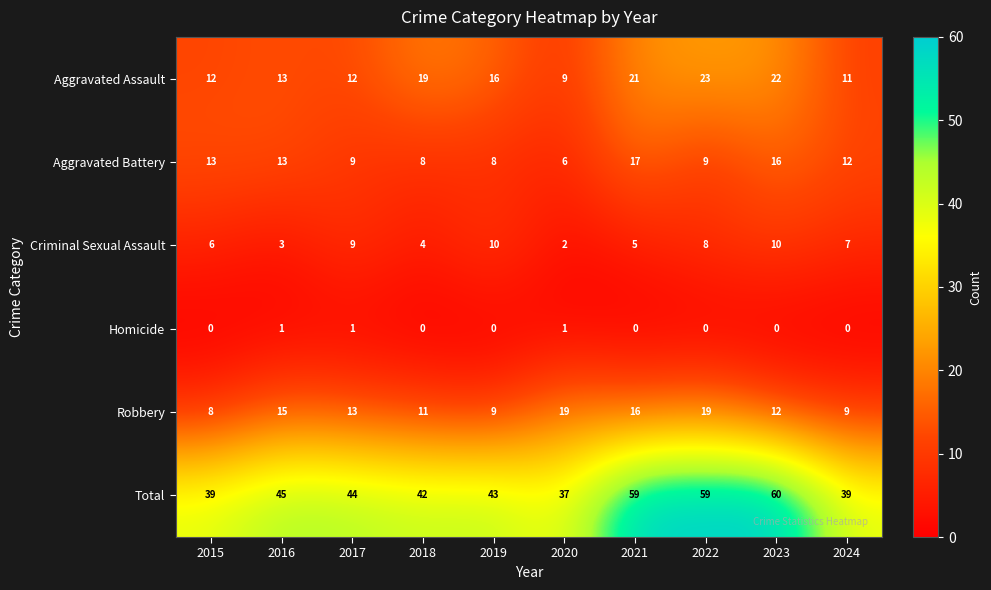

What is the sum of the Aggravated Assault values at 2017 and 2018?

31